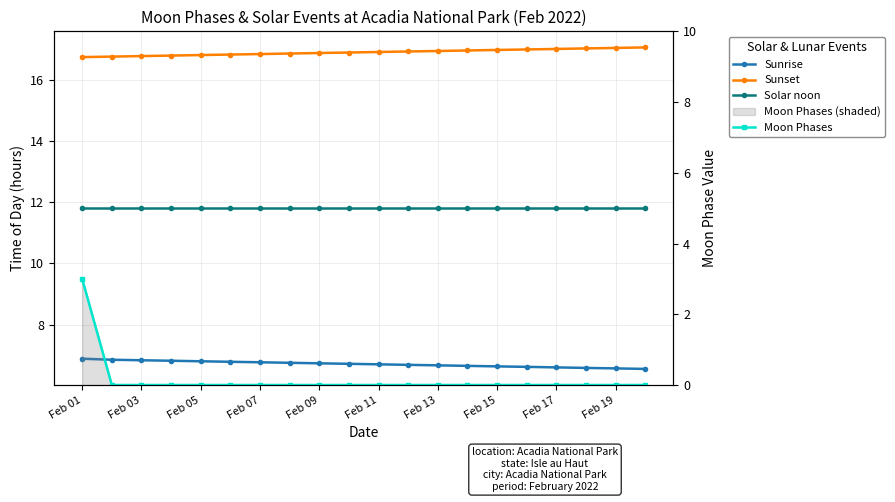

Reading left to right, what are all the values shown in this chart?

Sunrise: 6.9	6.8	6.8	6.8	6.8	6.8	6.8	6.8	6.7	6.7	6.7	6.7	6.7	6.7	6.6	6.6	6.6	6.6	6.6	6.5
Sunset: 16.7	16.8	16.8	16.8	16.8	16.8	16.8	16.9	16.9	16.9	16.9	16.9	16.9	16.9	17.0	17.0	17.0	17.0	17.0	17.1
Solar noon: 11.8	11.8	11.8	11.8	11.8	11.8	11.8	11.8	11.8	11.8	11.8	11.8	11.8	11.8	11.8	11.8	11.8	11.8	11.8	11.8
Moon Phases: 3.0	0.0	0.0	0.0	0.0	0.0	0.0	0.0	0.0	0.0	0.0	0.0	0.0	0.0	0.0	0.0	0.0	0.0	0.0	0.0